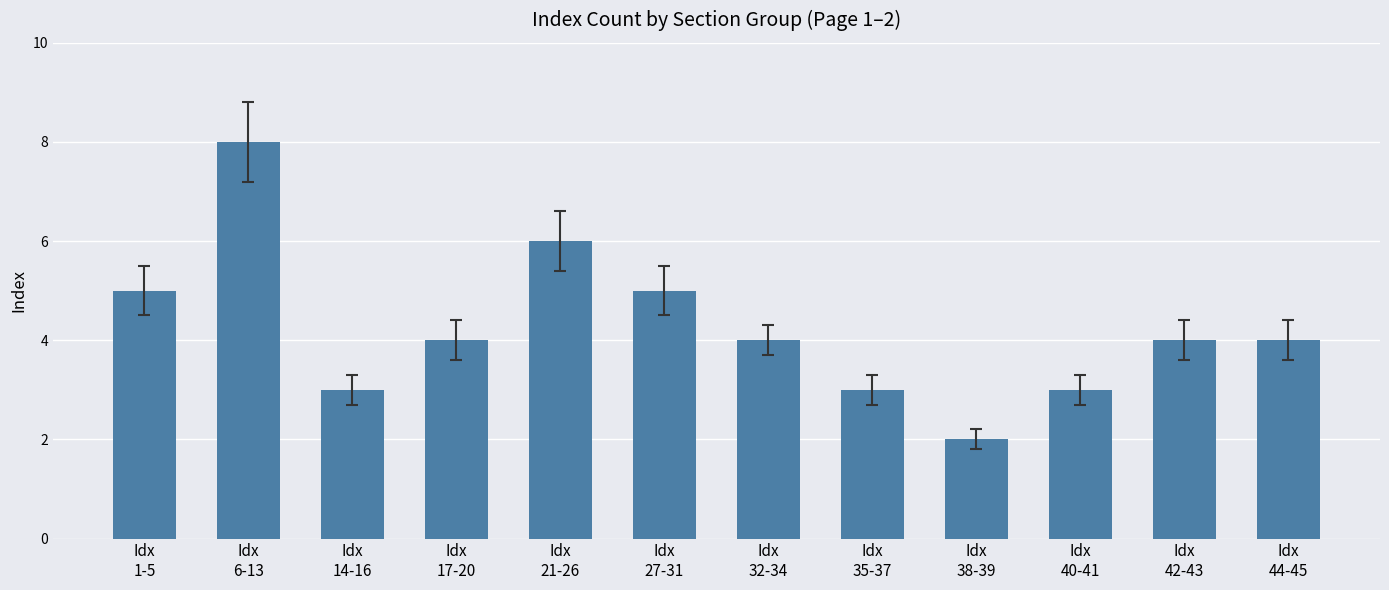

Count the values in the range 3 to 5.

9